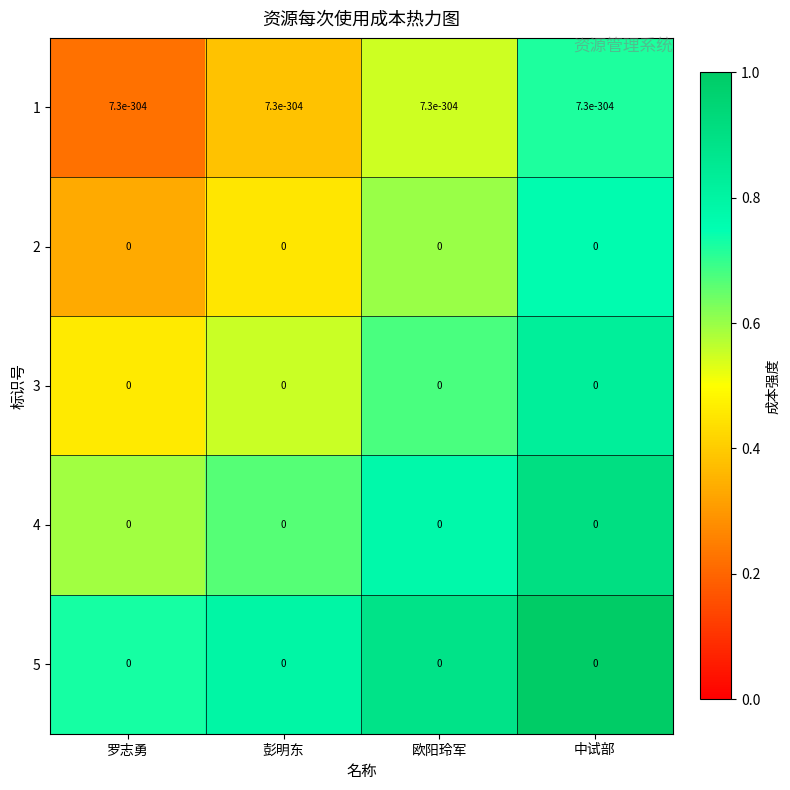

Between 中试部 and 彭明东, which is larger?

中试部